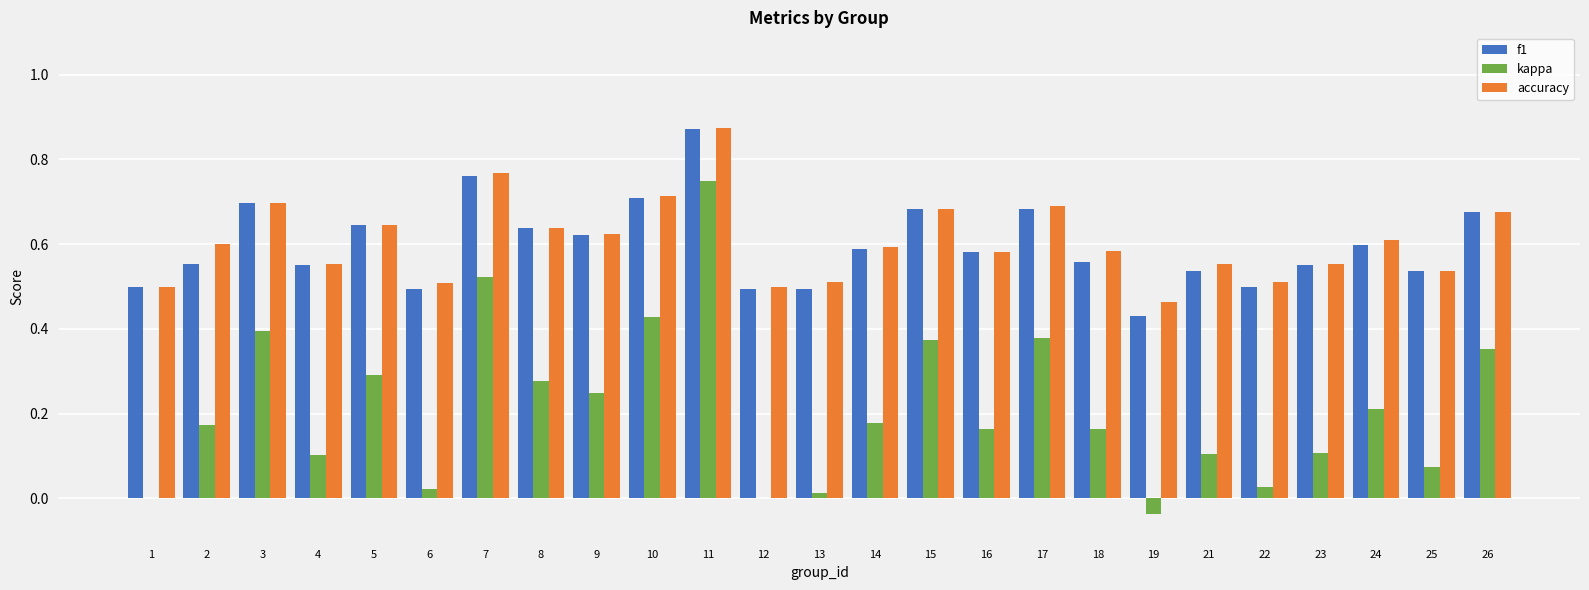

What is the total value across all series at 18?

1.3